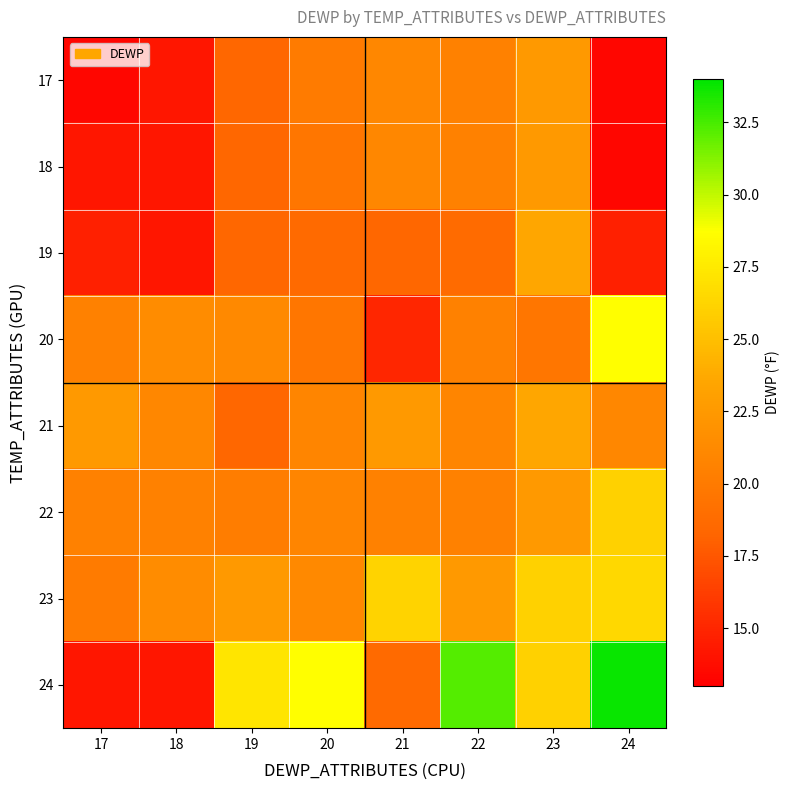

Reading right to left, list all the values displayed in this chart.

17: 24=13.4	23=22.5	22=20.5	21=21.0	20=20.0	19=18.4	18=14.2	17=13.4
18: 24=13.4	23=22.5	22=20.5	21=21.0	20=19.6	19=18.4	18=14.2	17=14.2
19: 24=14.7	23=23.5	22=18.7	21=18.4	20=18.6	19=18.4	18=14.2	17=14.7
20: 24=28.7	23=19.6	22=20.5	21=15.0	20=19.6	19=21.2	18=21.4	17=20.5
21: 24=21.0	23=23.5	22=20.8	21=22.5	20=20.8	19=18.4	18=21.0	17=22.5
22: 24=26.1	23=22.5	22=20.5	21=20.5	20=20.8	19=20.2	18=20.5	17=20.5
23: 24=26.5	23=26.1	22=22.5	21=26.2	20=21.2	19=22.5	18=21.4	17=20.0
24: 24=33.8	23=26.1	22=32.2	21=18.6	20=28.7	19=27.2	18=14.2	17=14.2